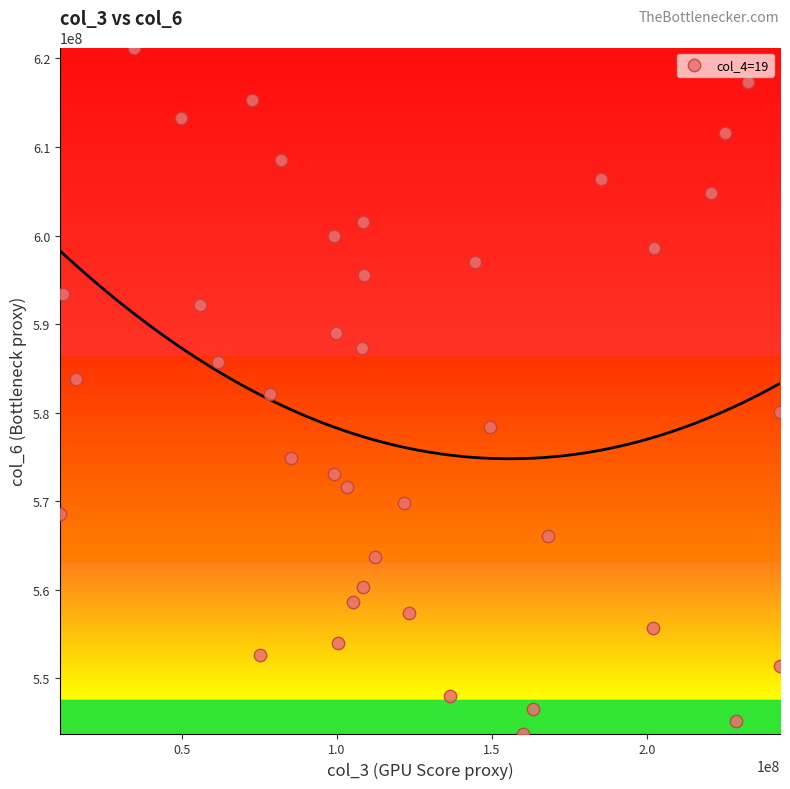

What is the range of X values (max minus min)?

232192816